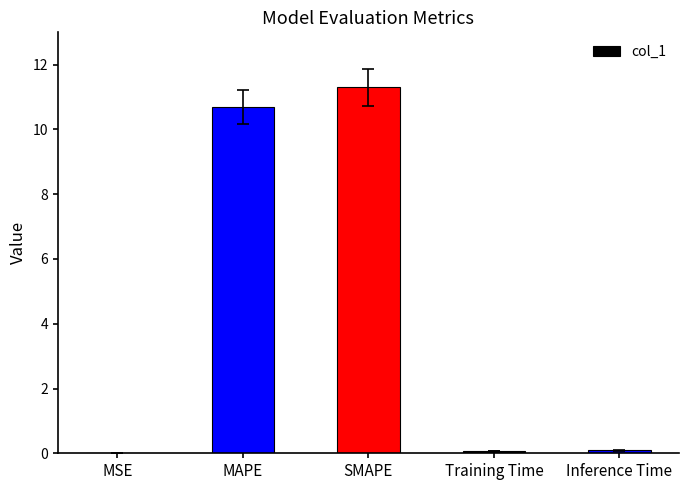

Which label corresponds to the largest value in the chart?

SMAPE